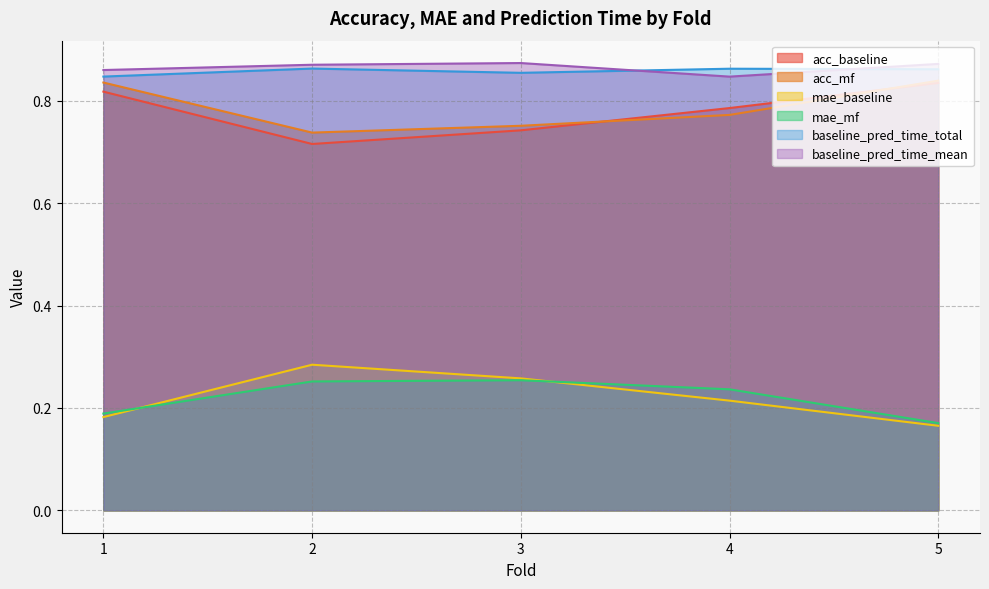

Is it true that baseline_pred_time_mean equals 0.9 at 2?

True